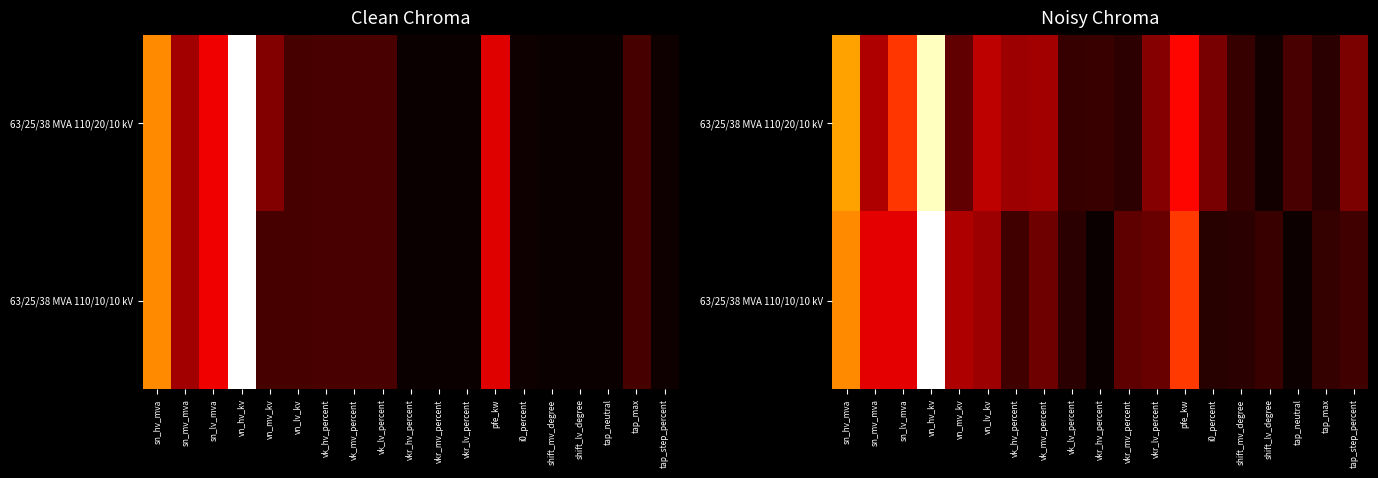

Rank the series by their average value, from highest to lowest.

63/25/38 MVA 110/20/10 kV, 63/25/38 MVA 110/10/10 kV